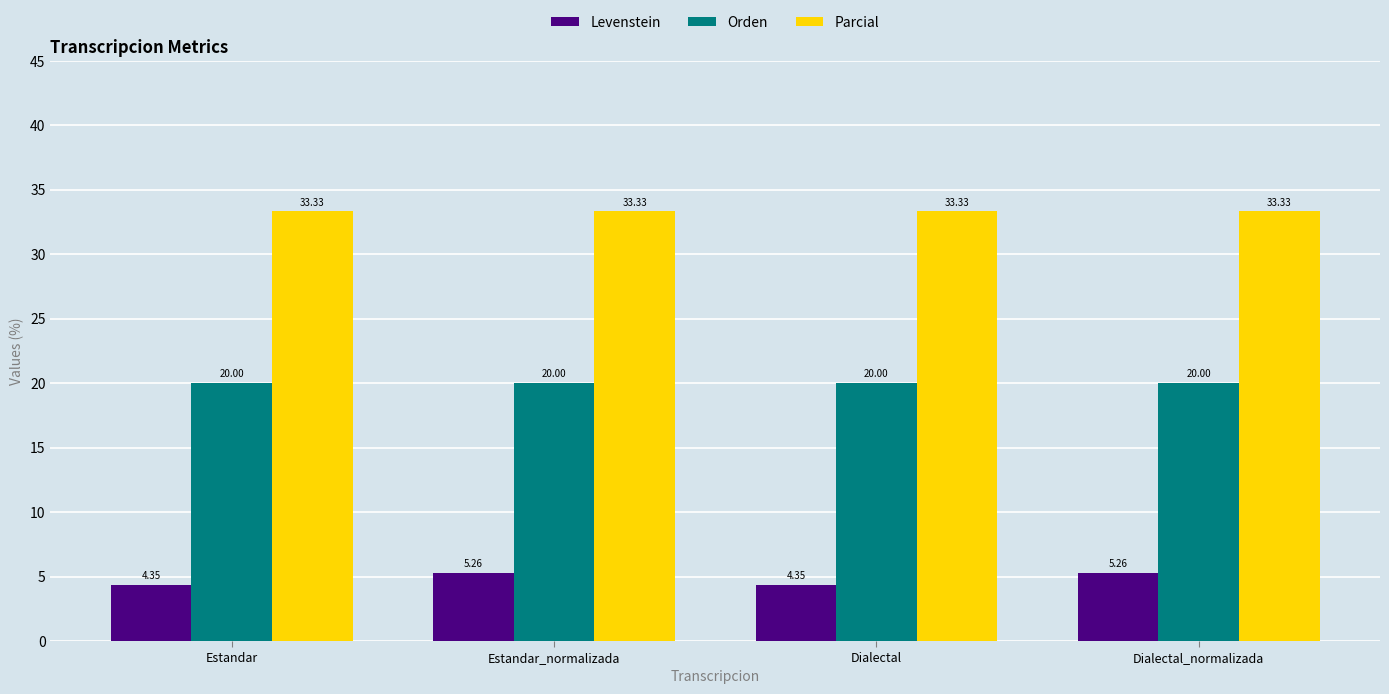

Rank the series at Estandar_normalizada from lowest to highest value.

Levenstein, Orden, Parcial